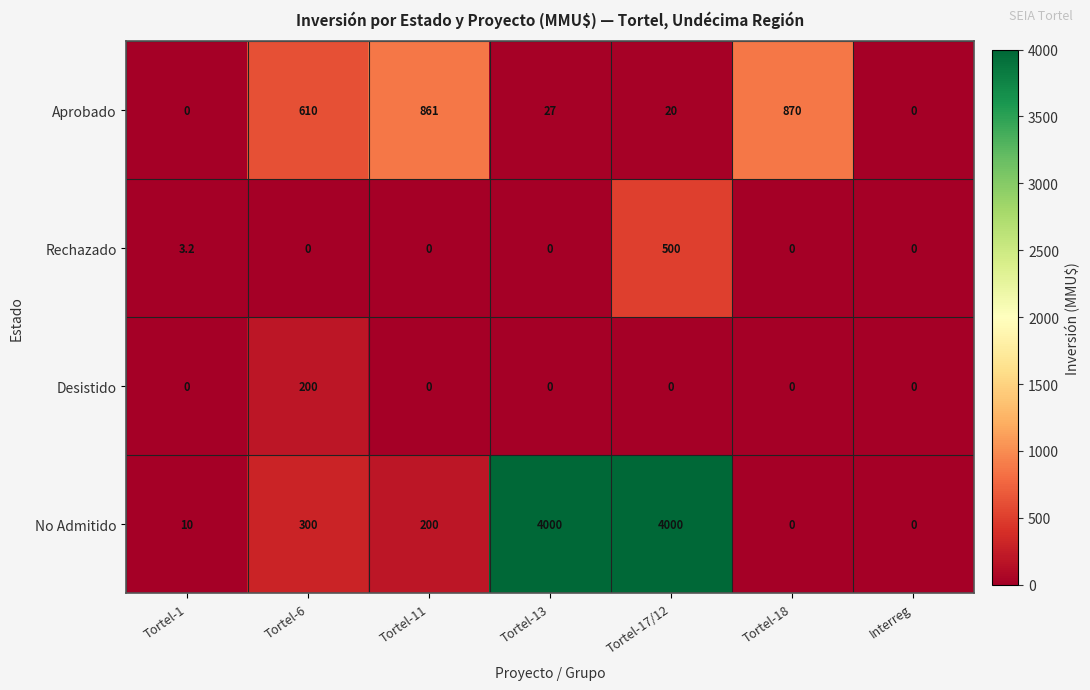

At how many categories does at least one series exceed 3102?

2